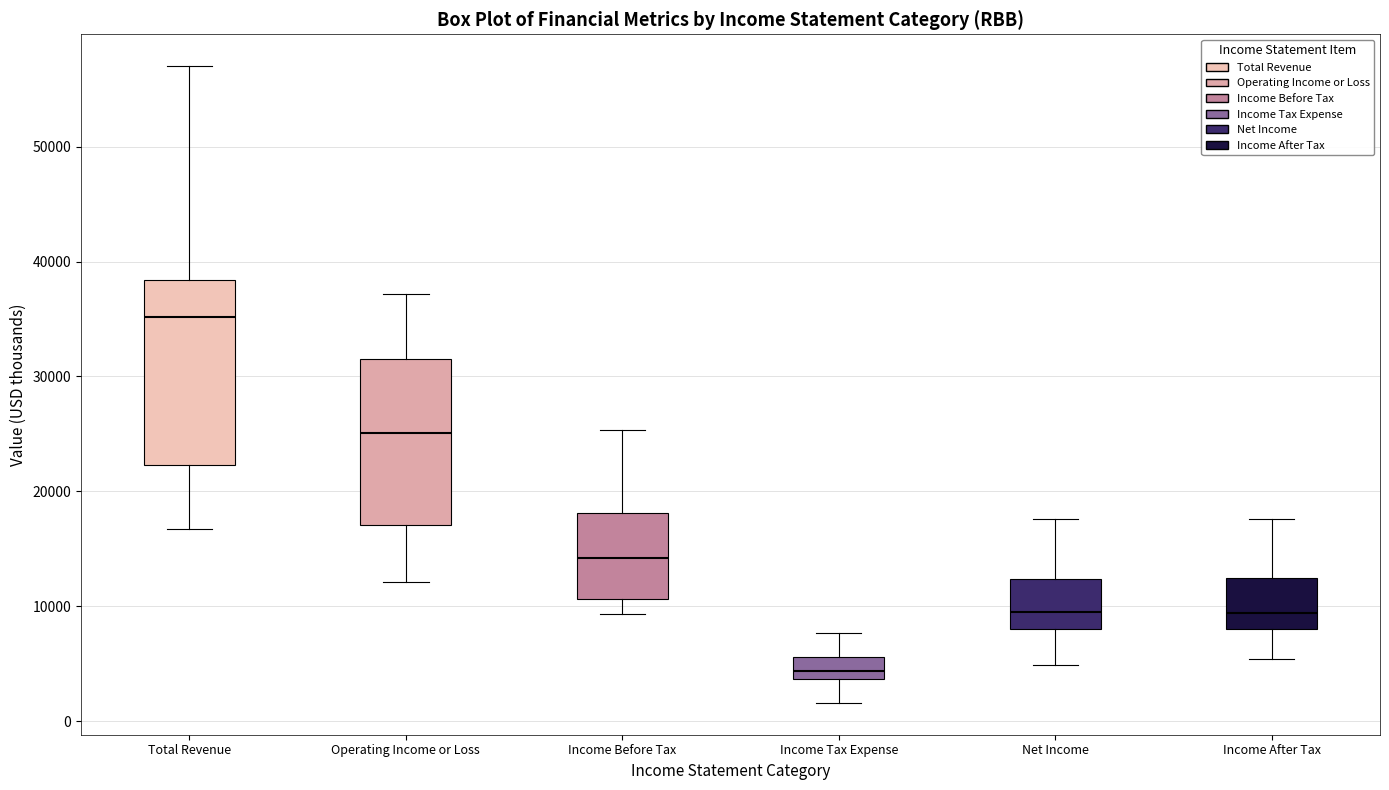

Which box has the lowest median line?

Income Tax Expense